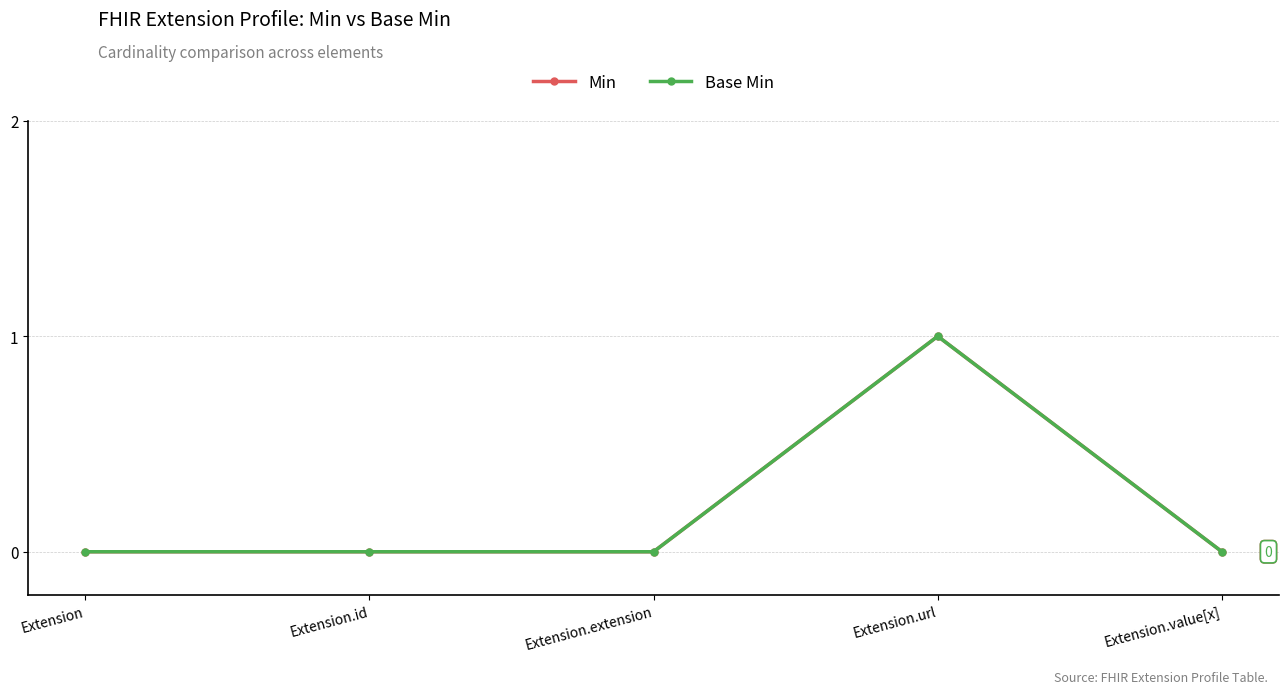

Is this an area chart (filled region under the line)?

No